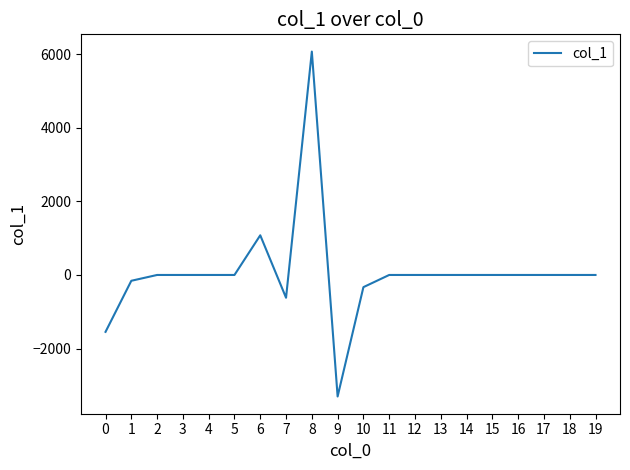

Reading right to left, what are all the values shown in this chart?

19=0.0	18=0.0	17=0.0	16=0.0	15=0.0	14=0.0	13=0.0	12=0.0	11=0.0	10=-331.4	9=-3304.8	8=6075.6	7=-619.7	6=1079.2	5=0.0	4=0.0	3=0.0	2=0.0	1=-158.1	0=-1547.5